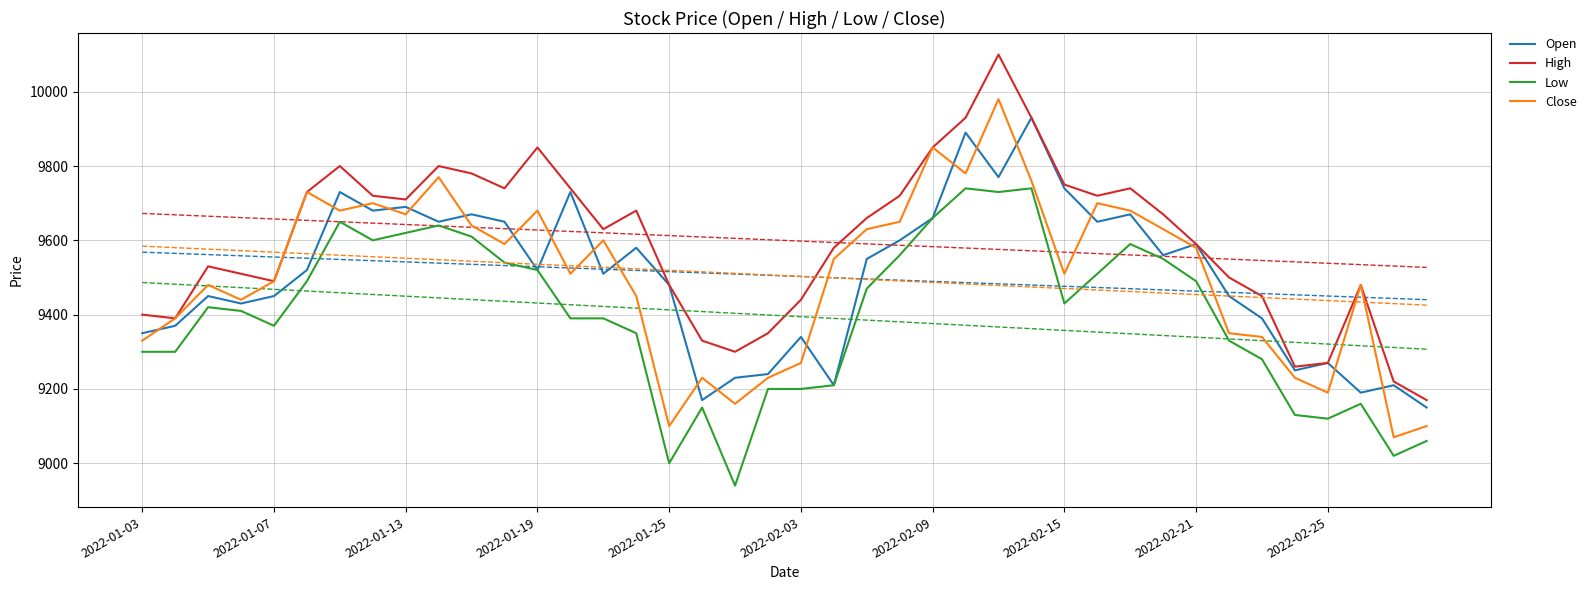

In Low, how many points are higher than both neighbors (excluding endpoints)?

8